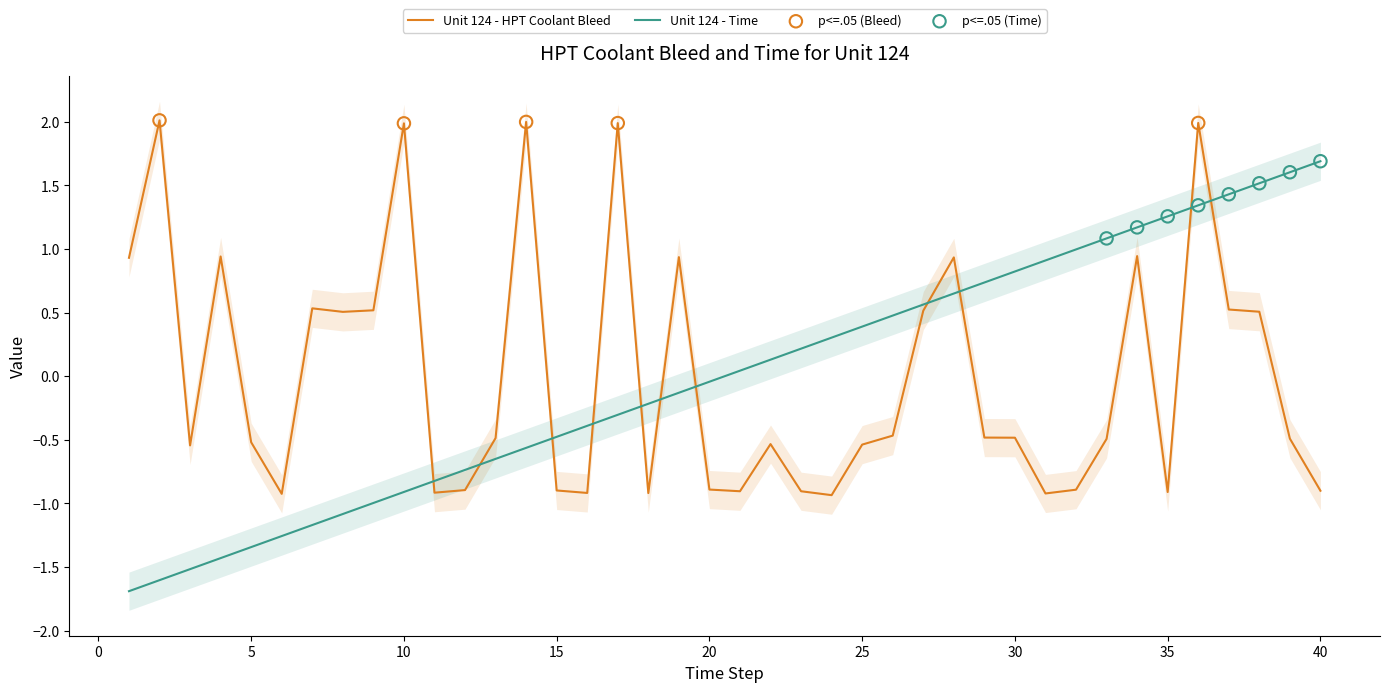

What is the total value across all series at 39?

1.1